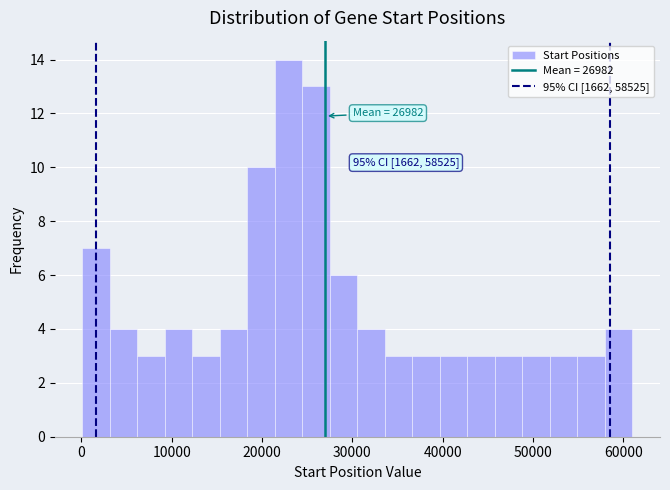

Read against the x-axis, roughly where is the centre of the tallest bar?

23000